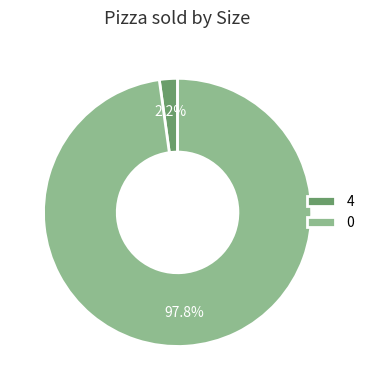

What portion of the pie excludes 0?

2.2%